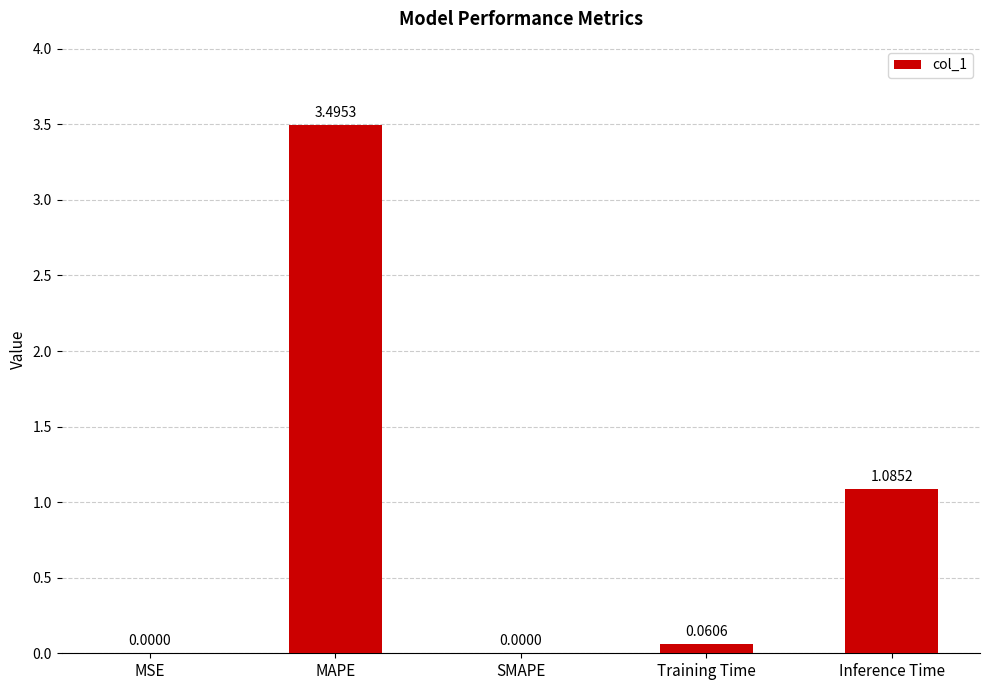

Are the bars horizontal?

No